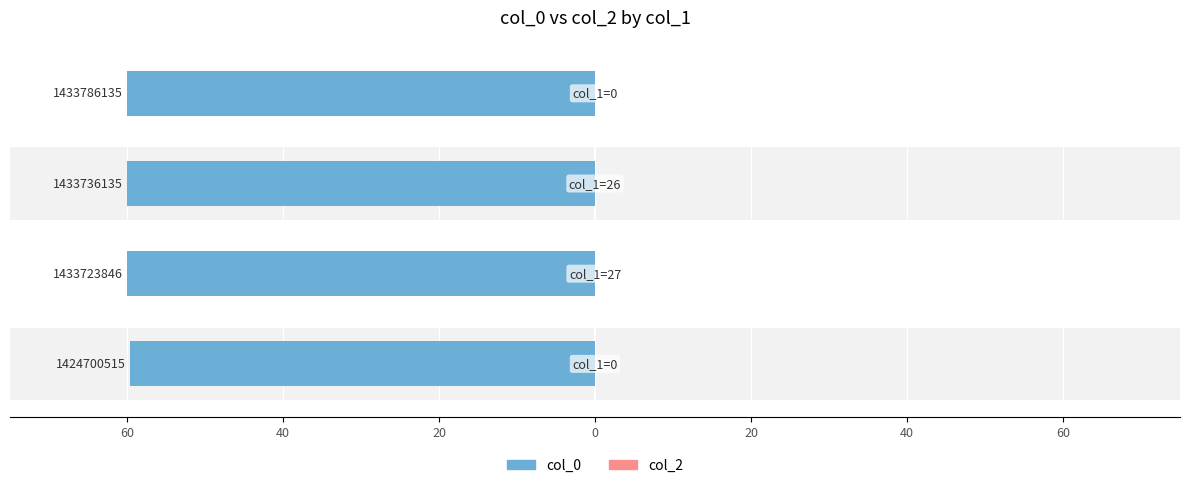

What is the value of the col_0 bar at the 2nd from the left?

-60.0